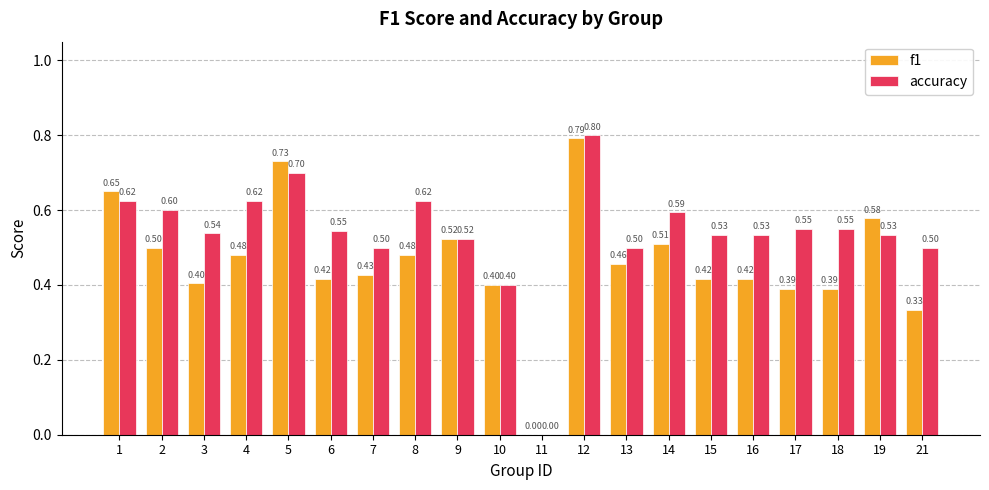

Is it true that accuracy equals 0.9 at 2?

False